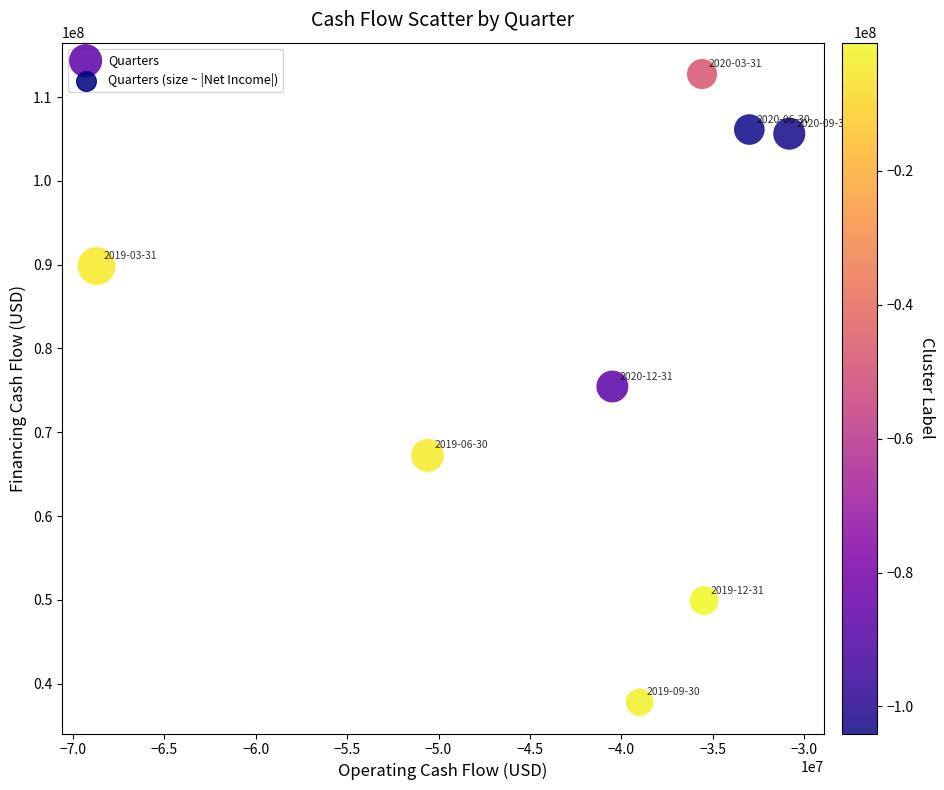

What is the range of X values (max minus min)?

37897000